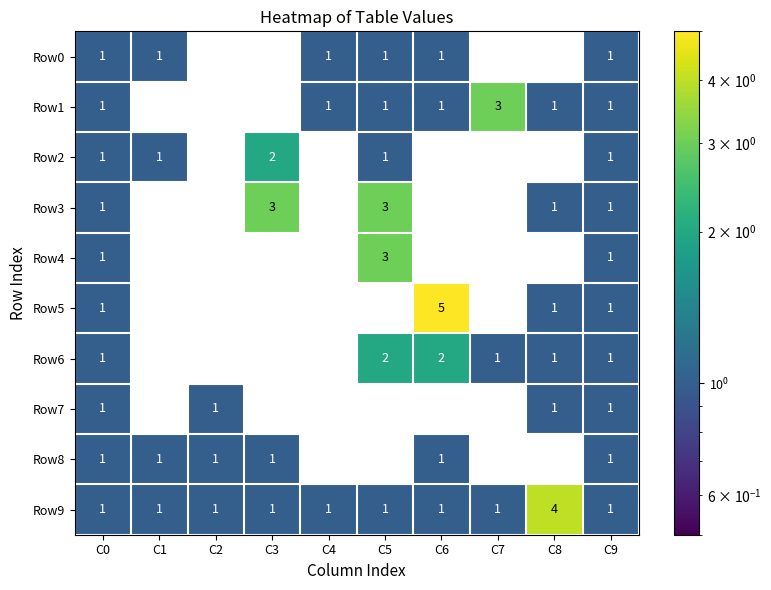

What is the sum of the Row5 values at C8 and C6?

6